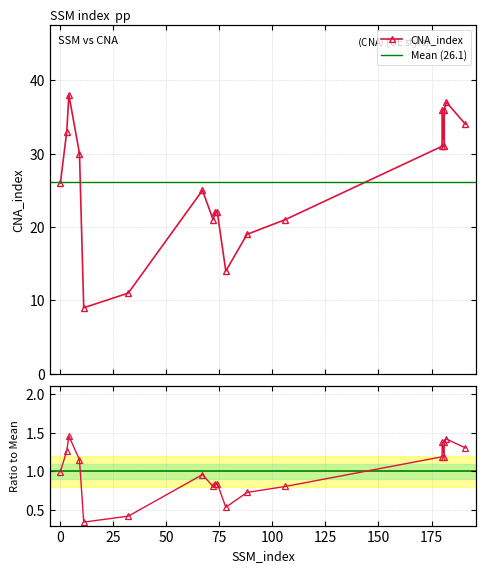

What is the ratio of the value at 11 to the value at 4?

0.2